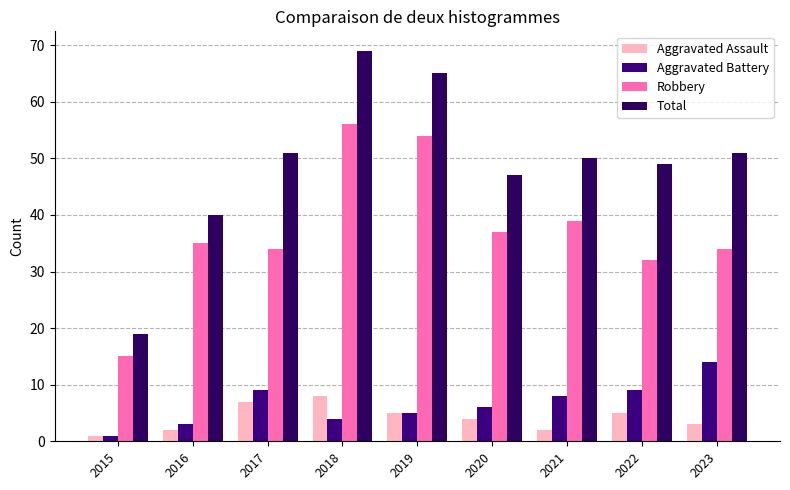

List the labels in order of Aggravated Battery value, largest first.

2023, 2017, 2022, 2021, 2020, 2019, 2018, 2016, 2015